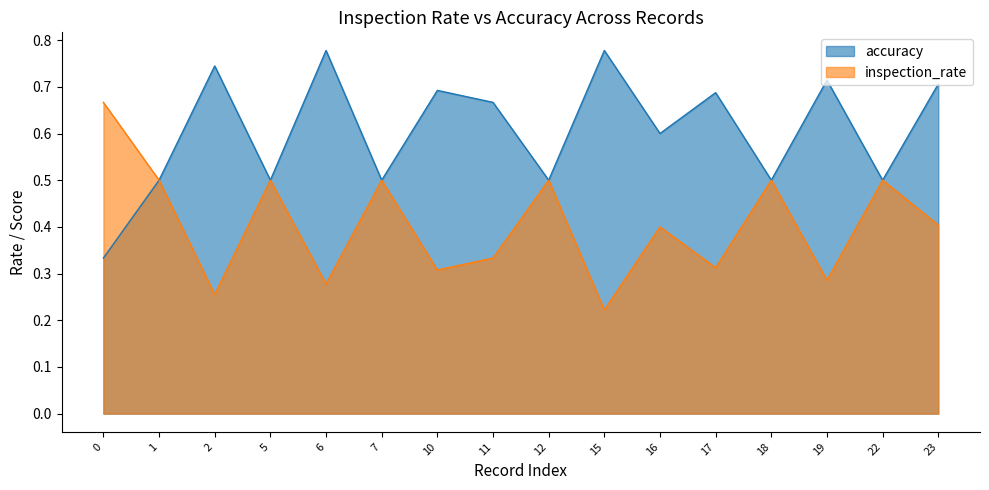

How many categories are shown in the chart?

16